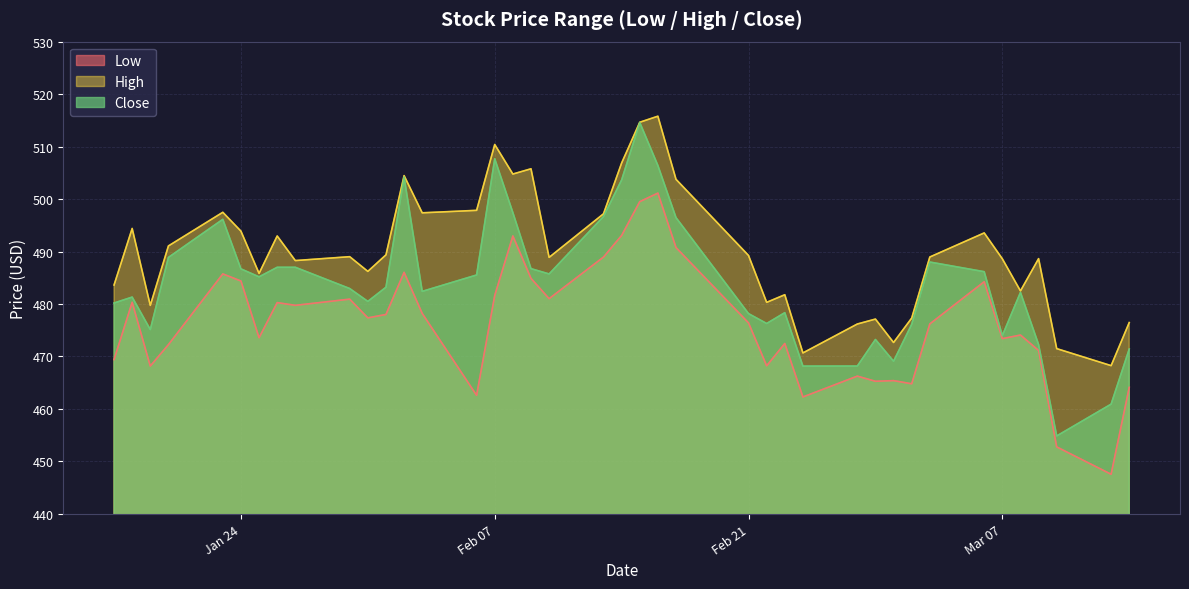

What is the greatest value displayed?

515.8